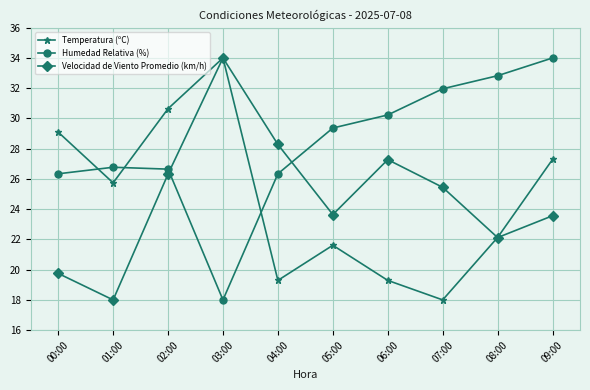

What is the value of the Temperatura (ºC) point at the 3rd from the left?

30.6